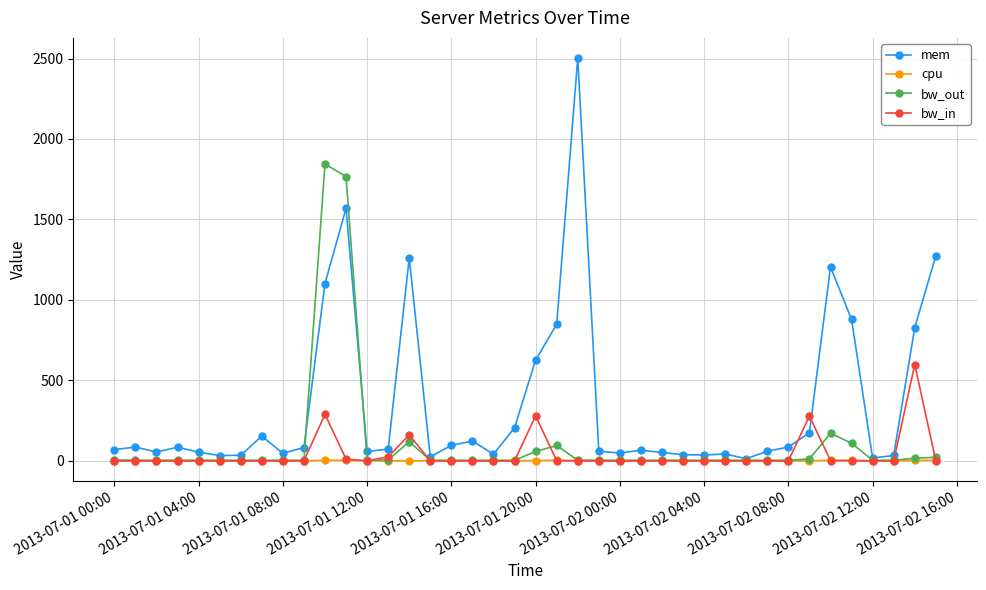

True or false: bw_in has more than 0 interior local peaks.

True